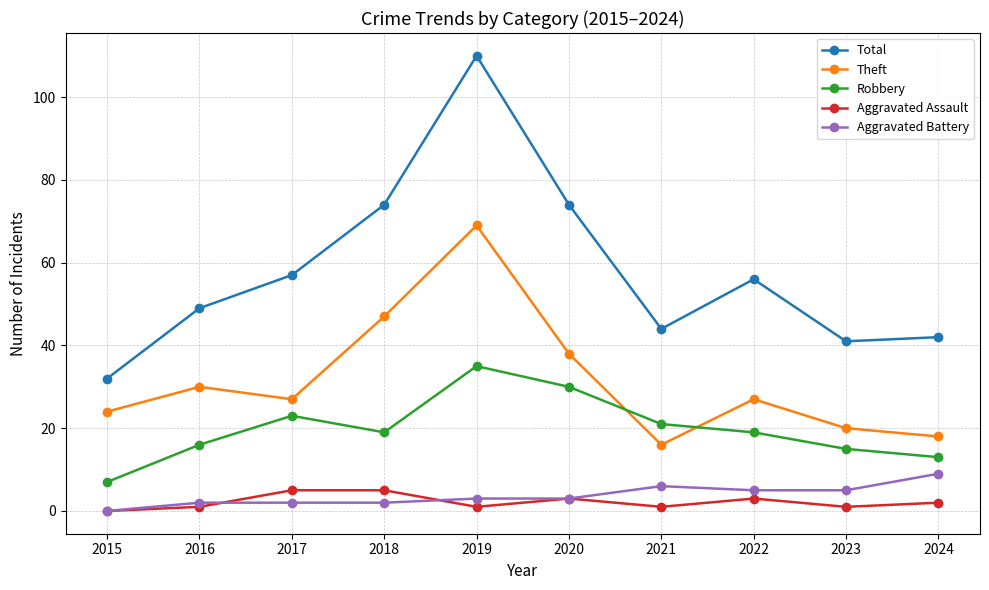

How many lines are shown in the chart?

5